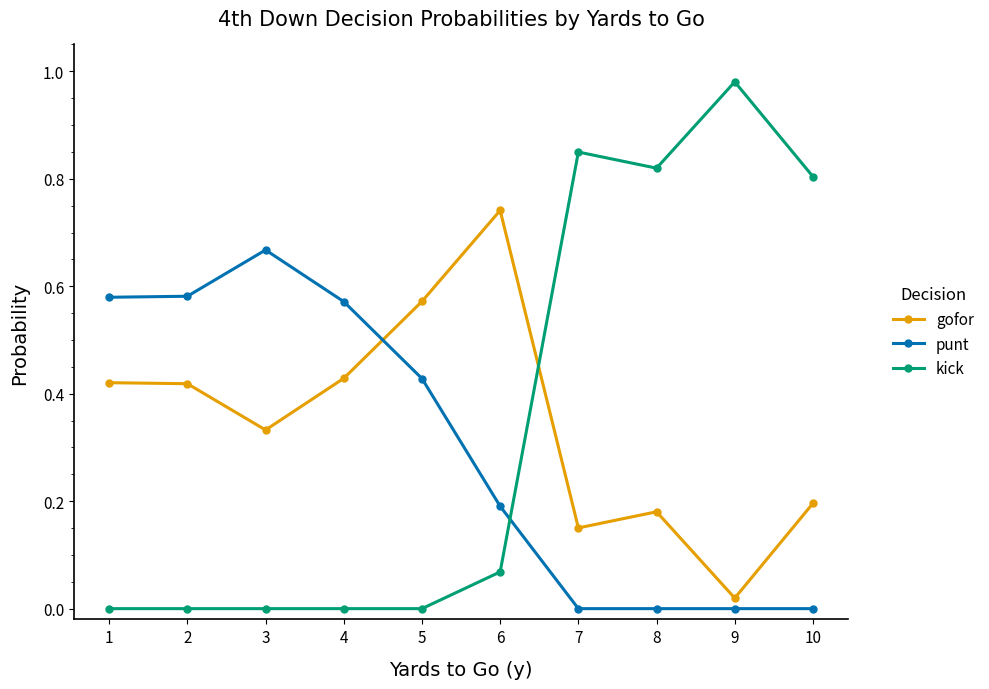

Between 4 and 9, which series saw the biggest shift?

kick